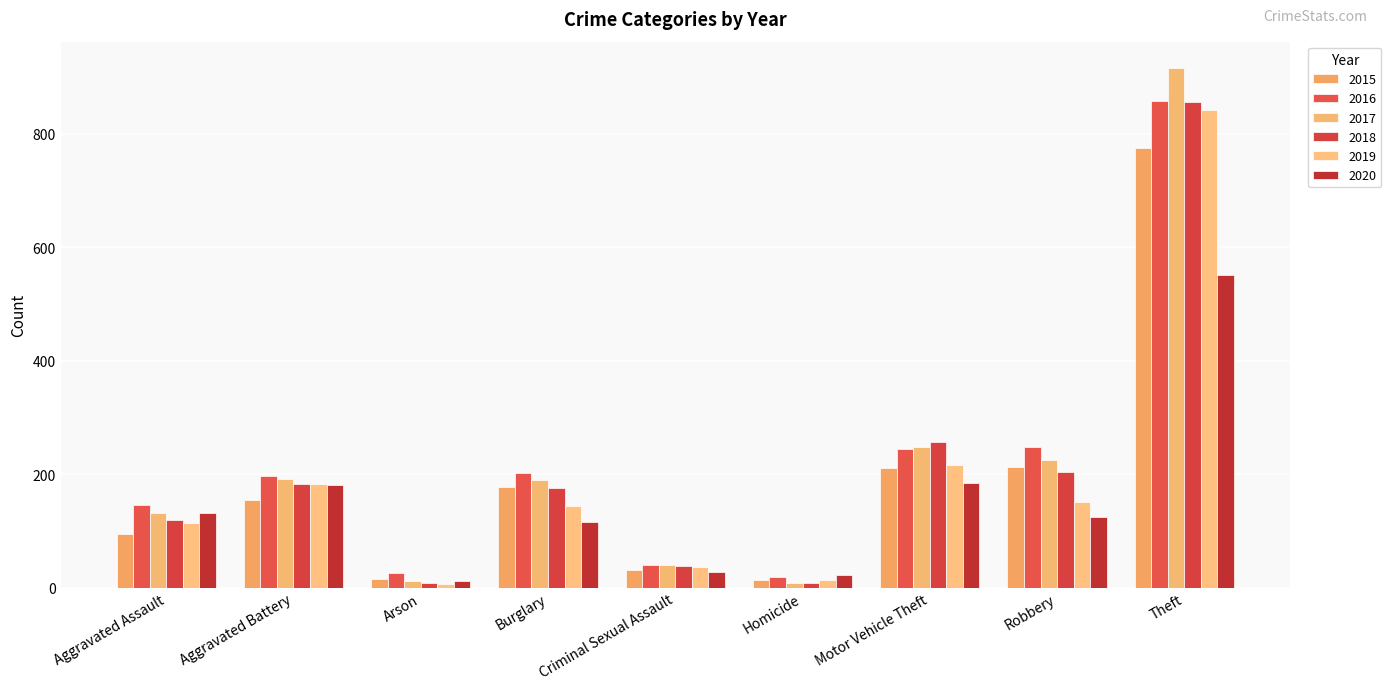

True or false: 2018 has a value of 3 at Arson.

False